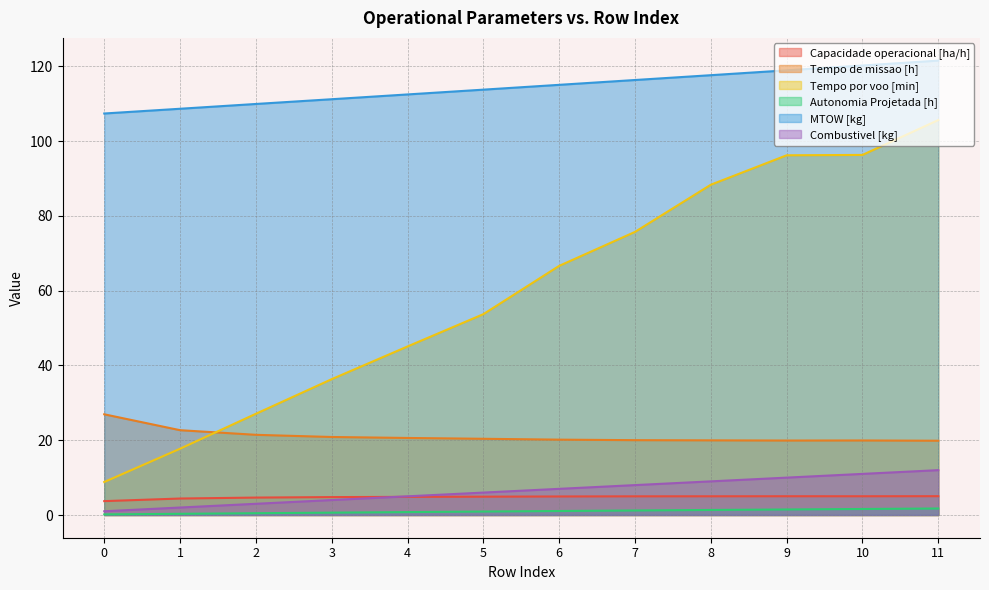

How many lines are shown in the chart?

6